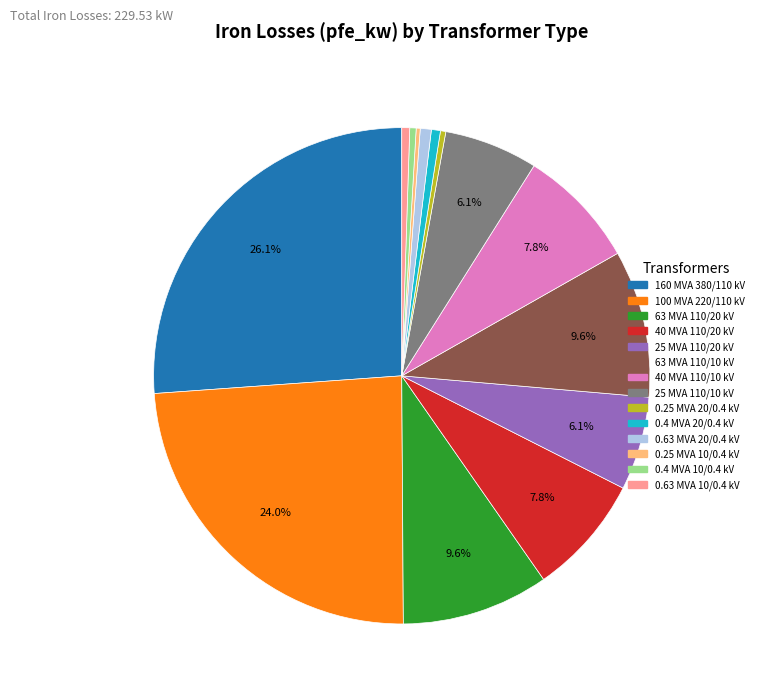

To the nearest percent, what is the difference between the largest and smallest slice percentages?

26%